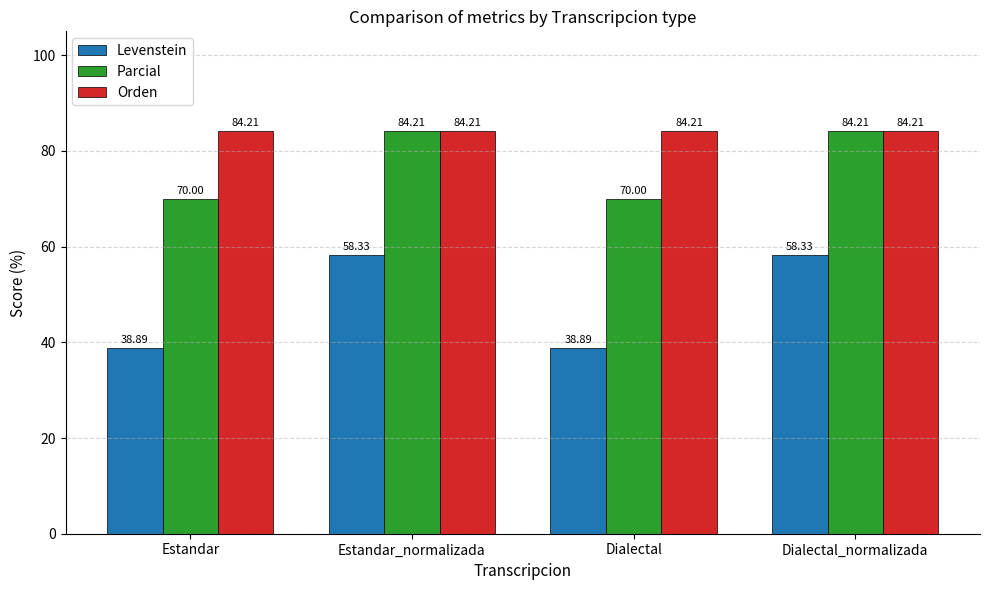

Rank the series by their average value, from lowest to highest.

Levenstein, Parcial, Orden